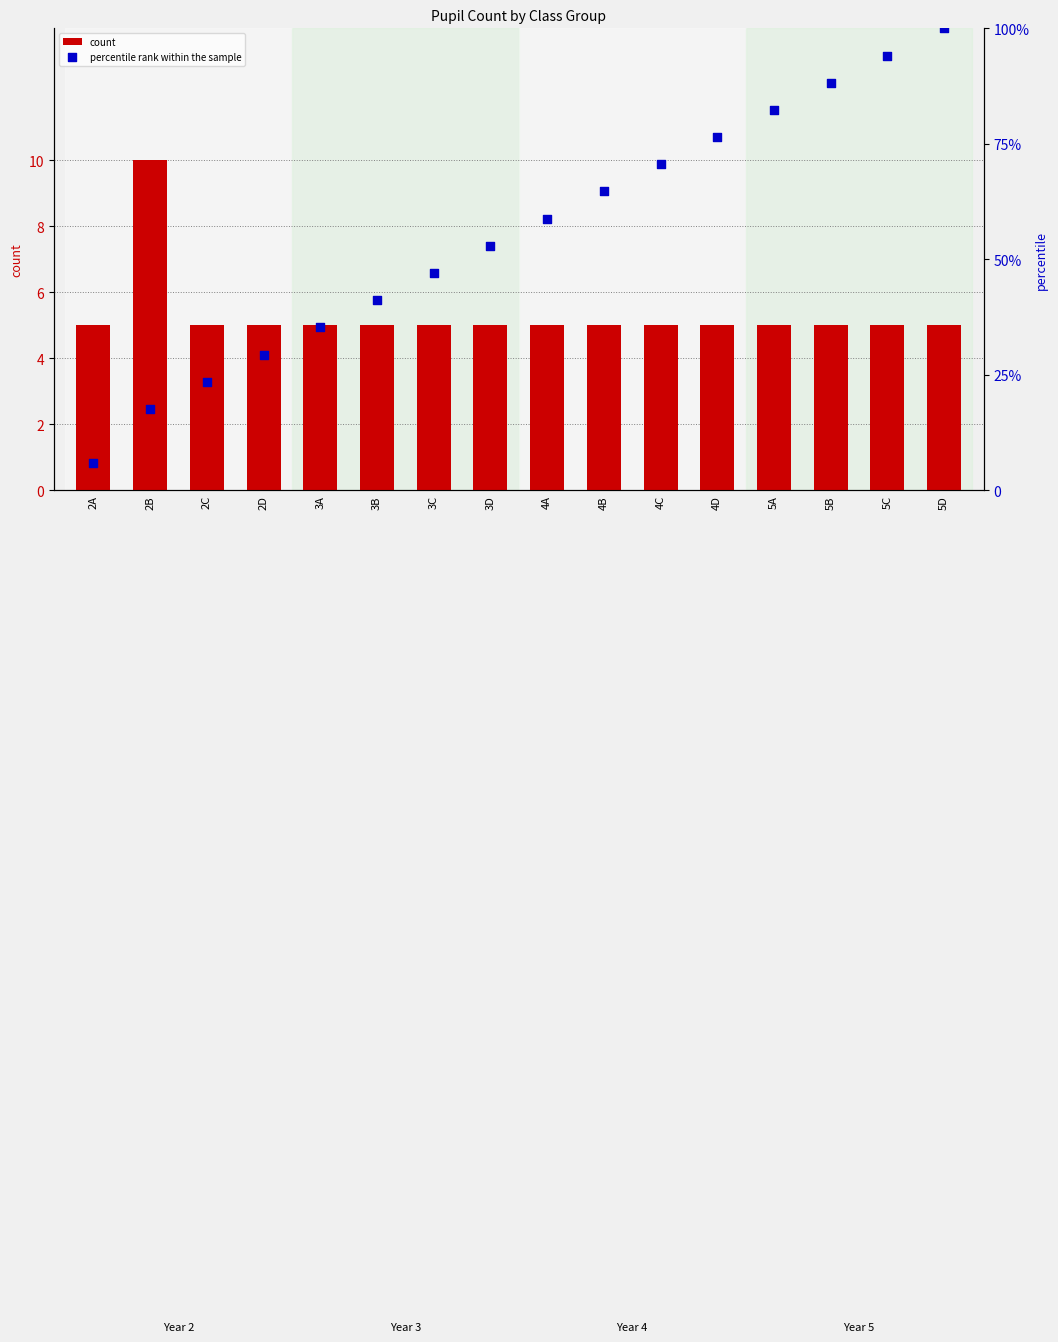

Which series reaches the minimum Y coordinate?

count